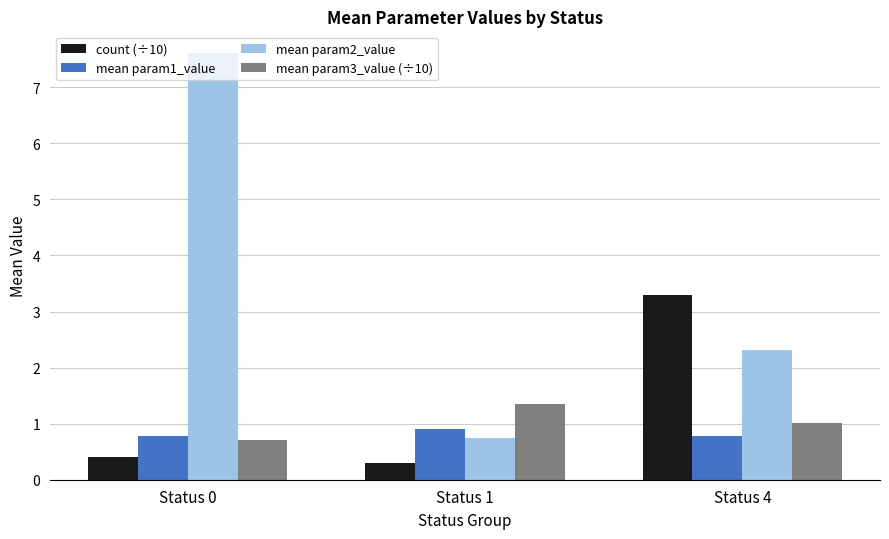

How many categories are shown in the chart?

3